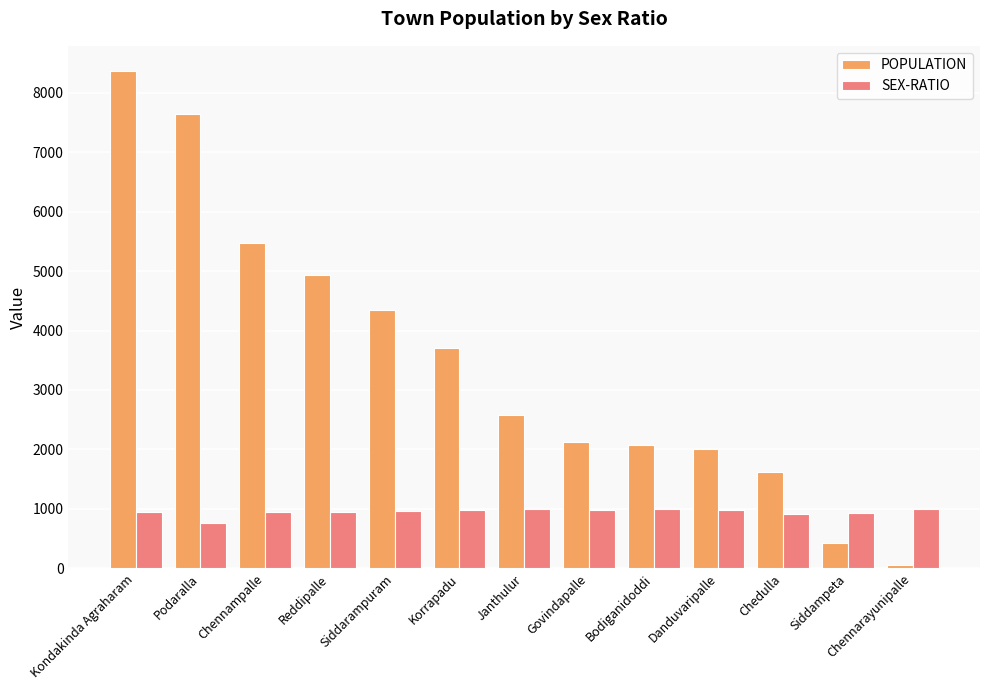

Rank the series by their maximum value, from lowest to highest.

SEX-RATIO, POPULATION